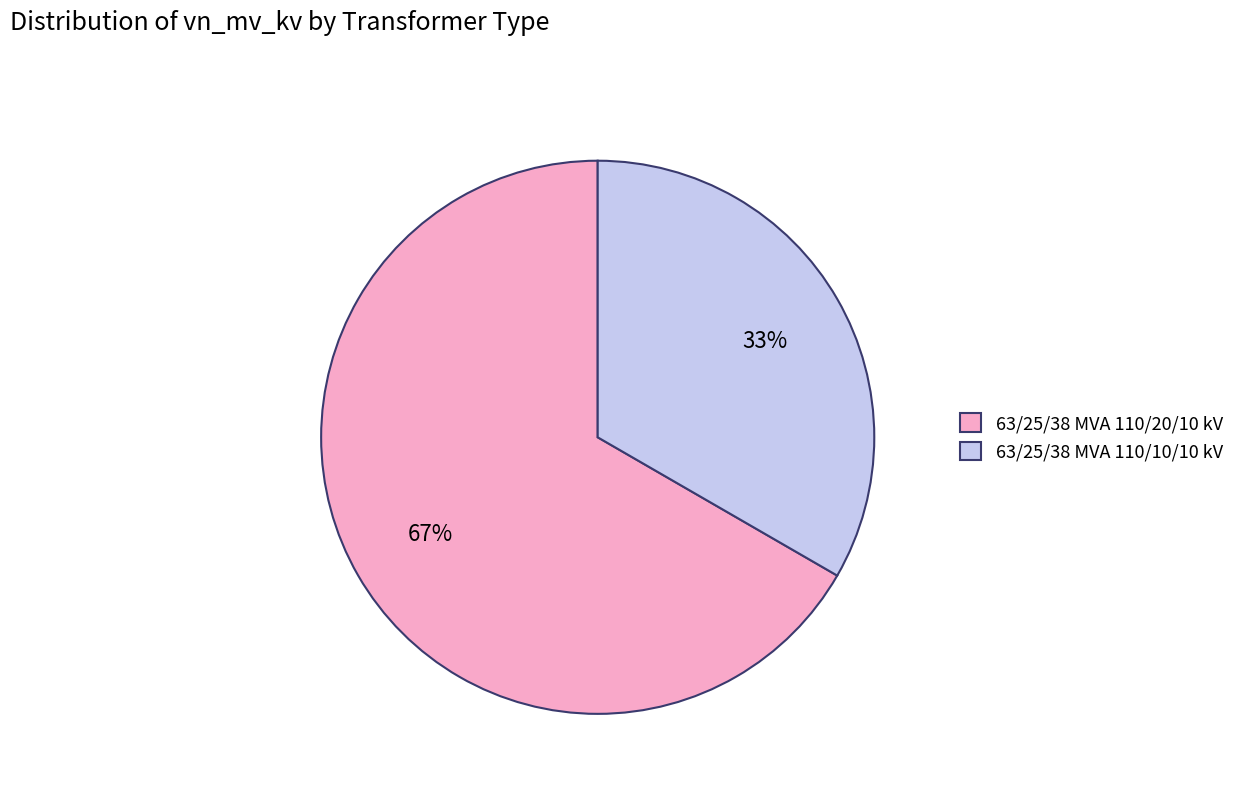

Which has a higher value, 63/25/38 MVA 110/10/10 kV or 63/25/38 MVA 110/20/10 kV?

63/25/38 MVA 110/20/10 kV